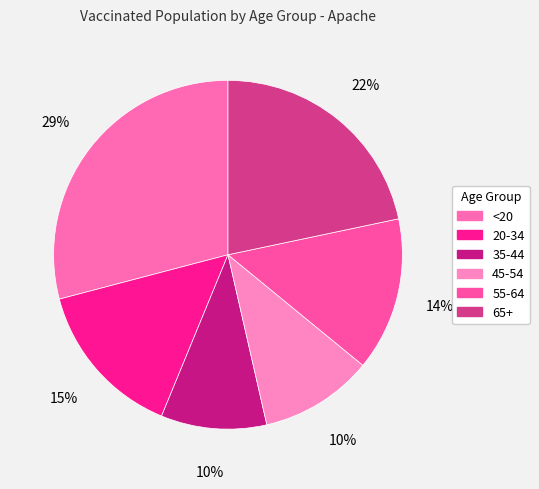

Approximately how many times larger is the value at 65+ compared to 35-44?

2.2